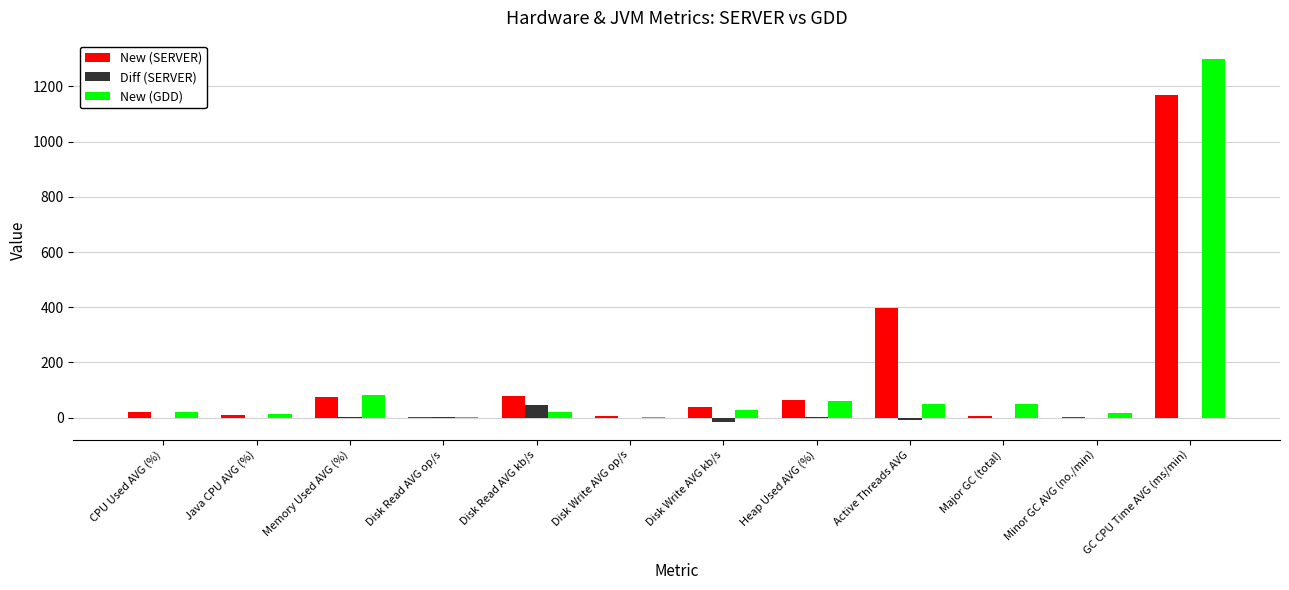

At which category is the sum across all series the highest?

GC CPU Time AVG (ms/min)